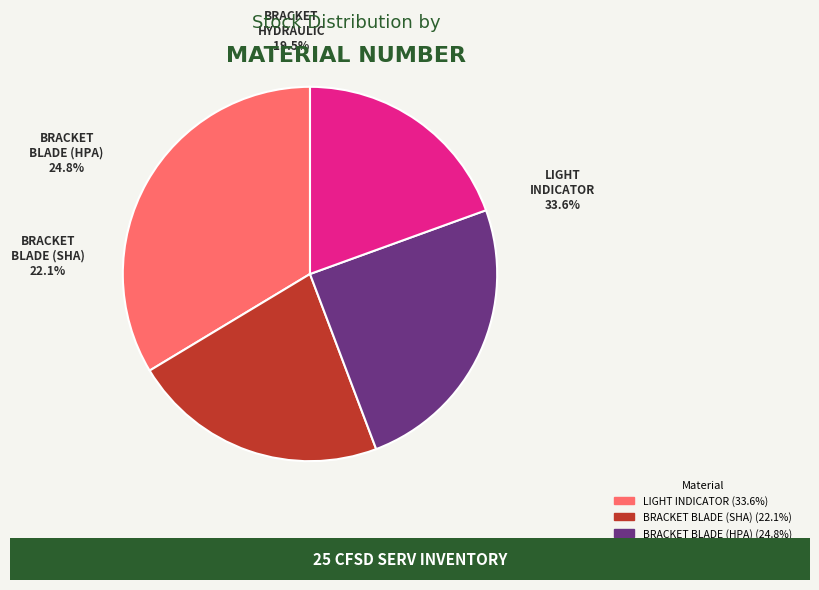

Does 00-0013541:NSN
BRACKET BLADE (SHA) account for over 50% of the chart?

No